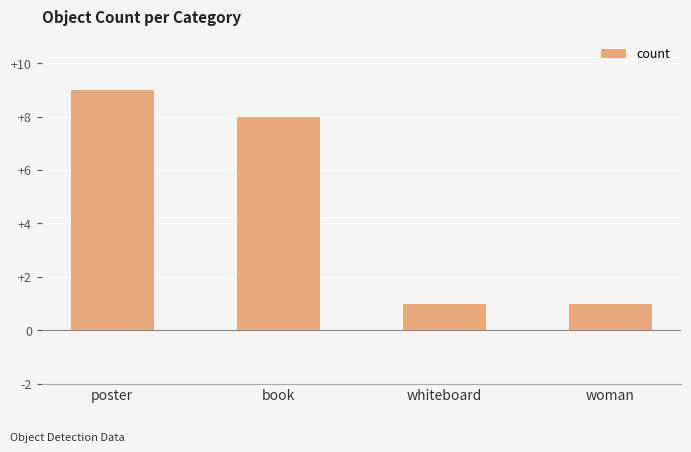

How many bars are there in total?

4